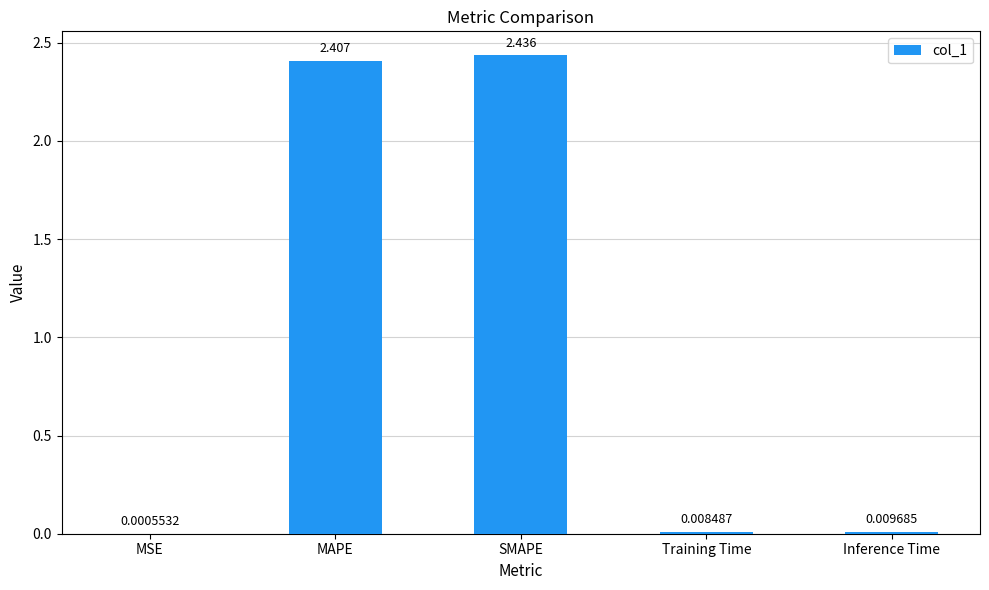

Are the bars horizontal?

No